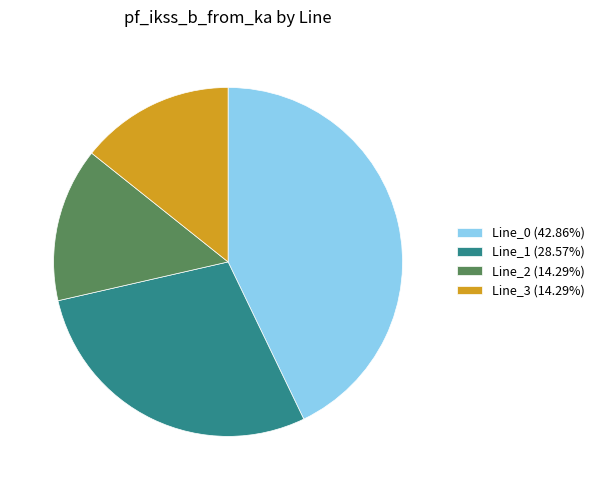

What is the ratio of the value at Line_2 (14.29%) to the value at Line_0 (42.86%)?

0.3